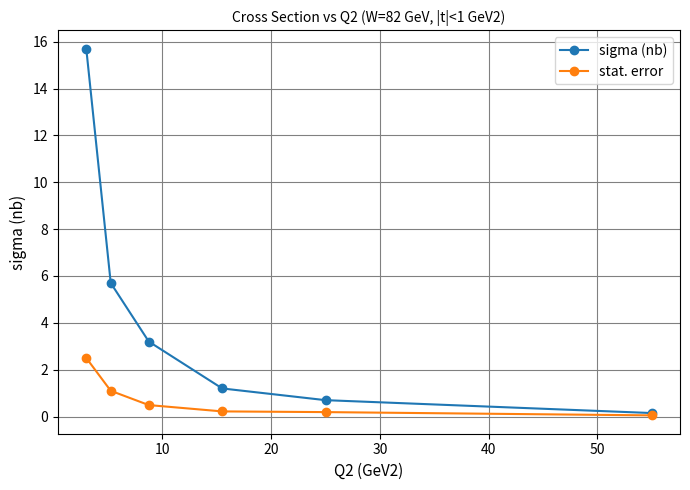

True or false: stat. error has more than 1 points higher than both neighbors.

False